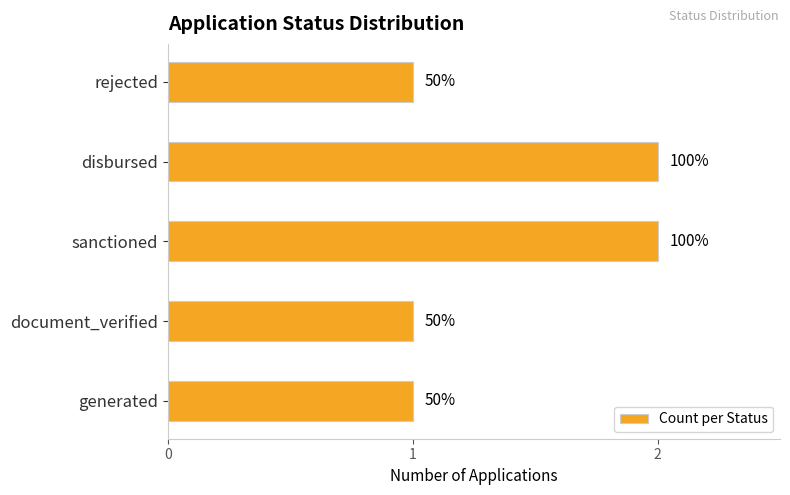

Does the chart contain any negative values?

No